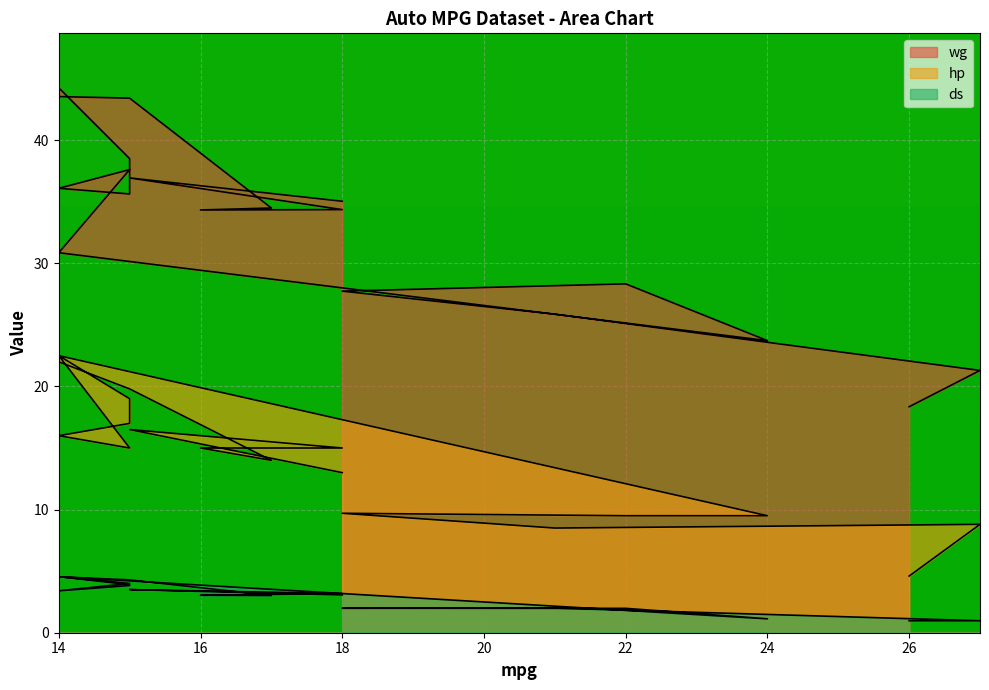

At which label is ds closest to 2?

21